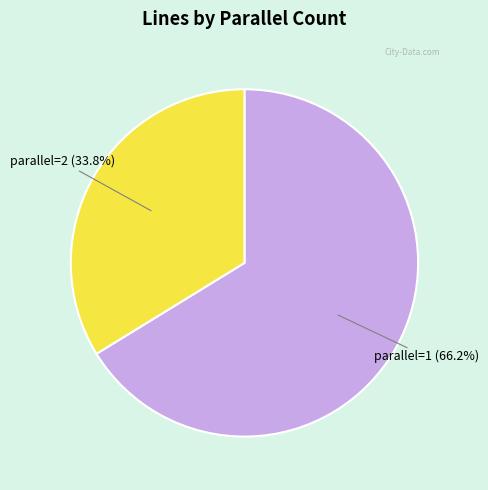

Rank the categories by value from lowest to highest.

parallel=2 (33.8%), parallel=1 (66.2%)